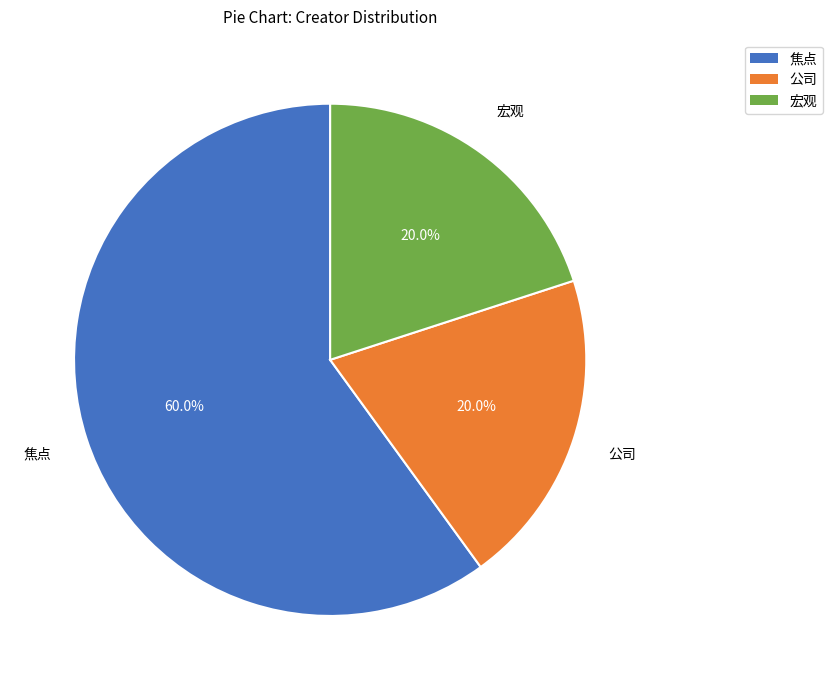

Is there a majority slice in this chart?

Yes